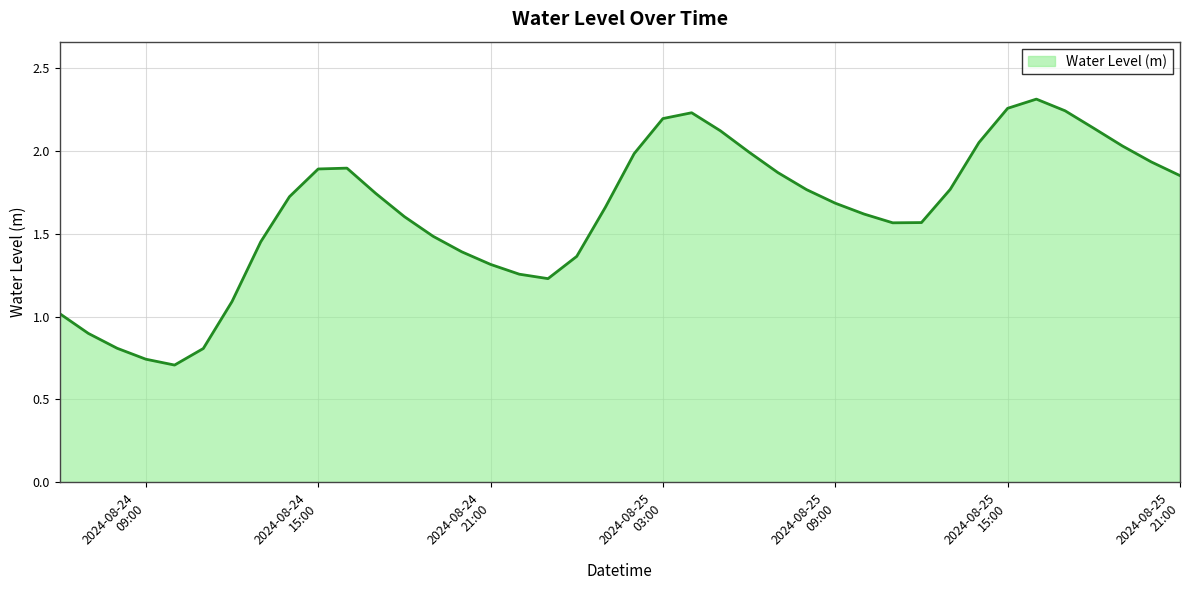

Is this an area chart (filled region under the line)?

Yes